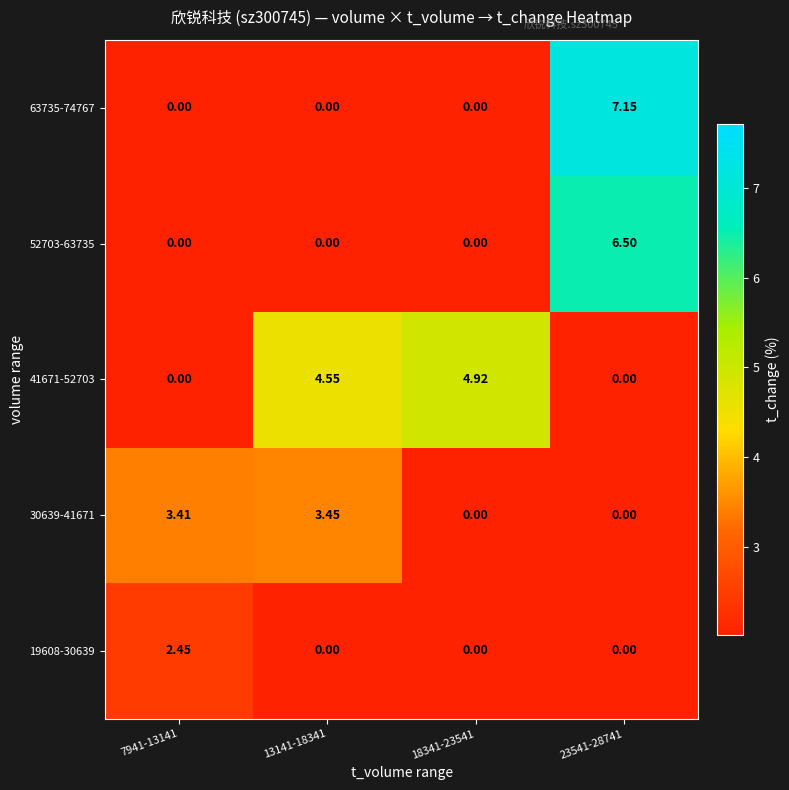

Rank the series by their maximum value, from lowest to highest.

19608-30639, 30639-41671, 41671-52703, 52703-63735, 63735-74767